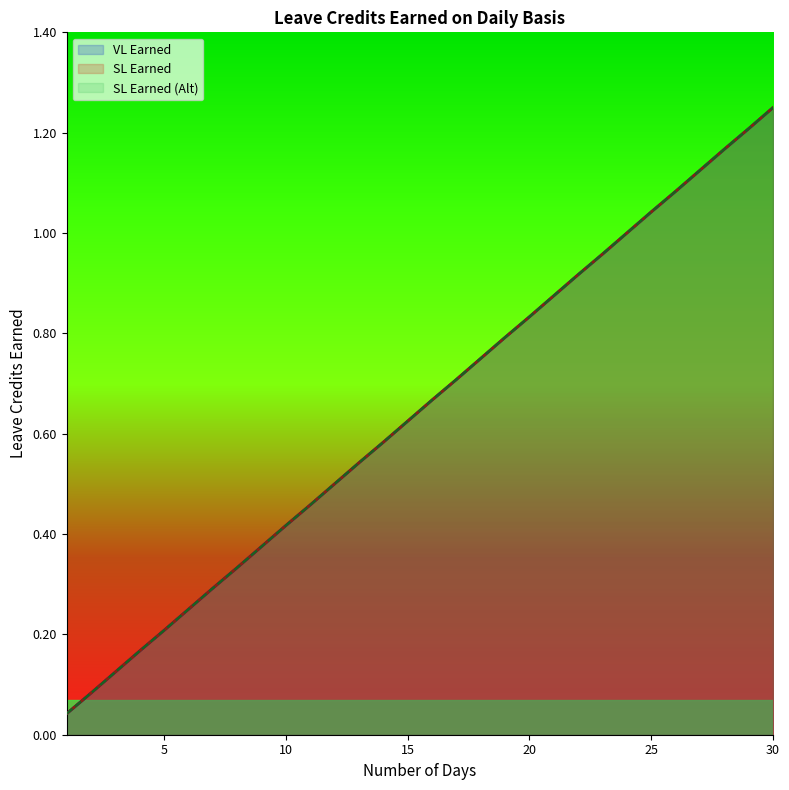

Which has a higher value, 23 or 15?

23